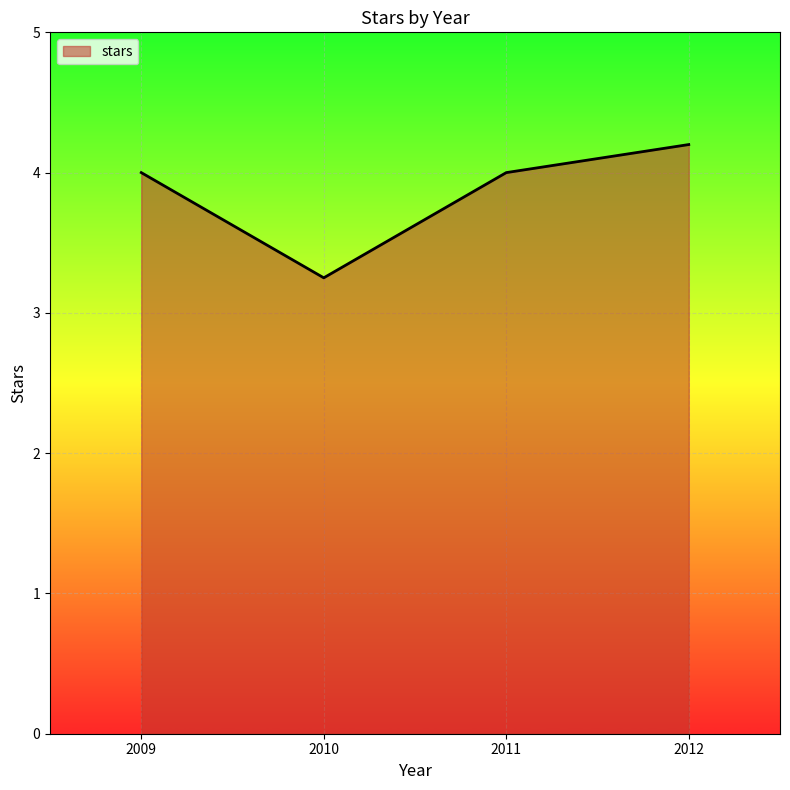

What is the ratio of the value at 2010 to the value at 2011?

0.8